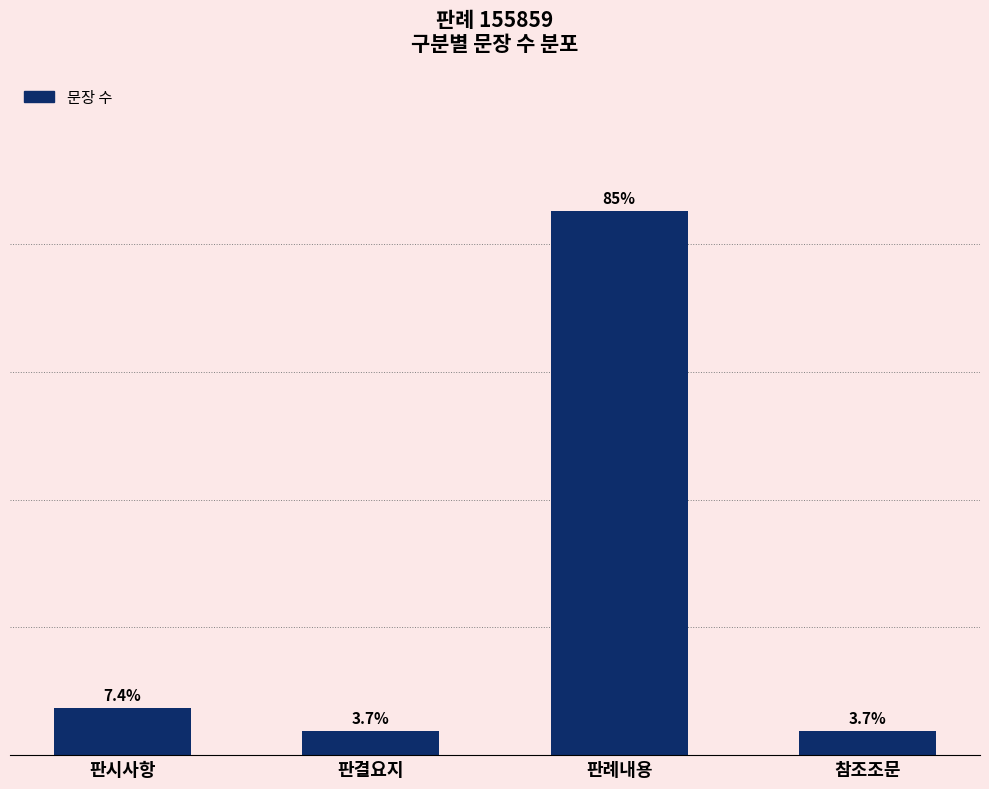

At which label does the data first exceed 7?

판시사항